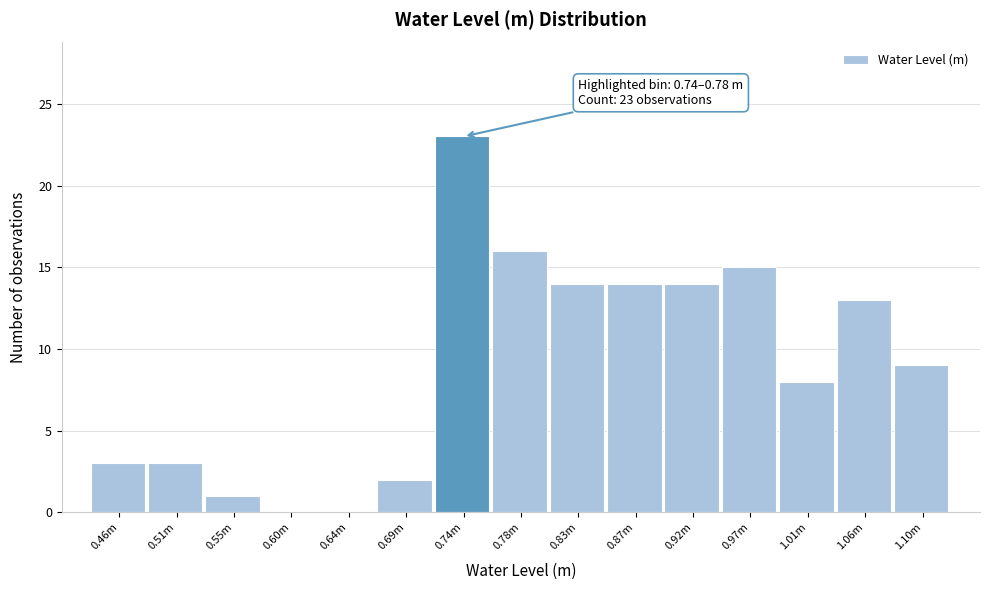

Reading left to right, list all the values displayed in this chart.

0.46m=3	0.51m=3	0.55m=1	0.60m=0	0.64m=0	0.69m=2	0.74m=23	0.78m=16	0.83m=14	0.87m=14	0.92m=14	0.97m=15	1.01m=8	1.06m=13	1.10m=9